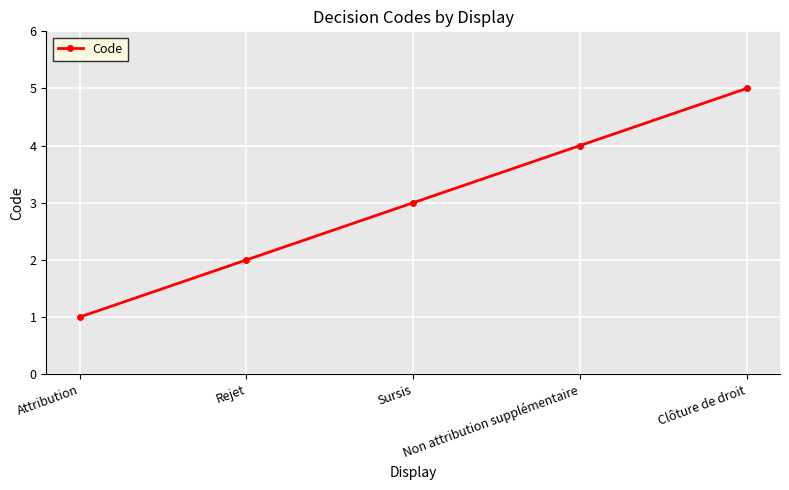

What is the sum of all values?

15